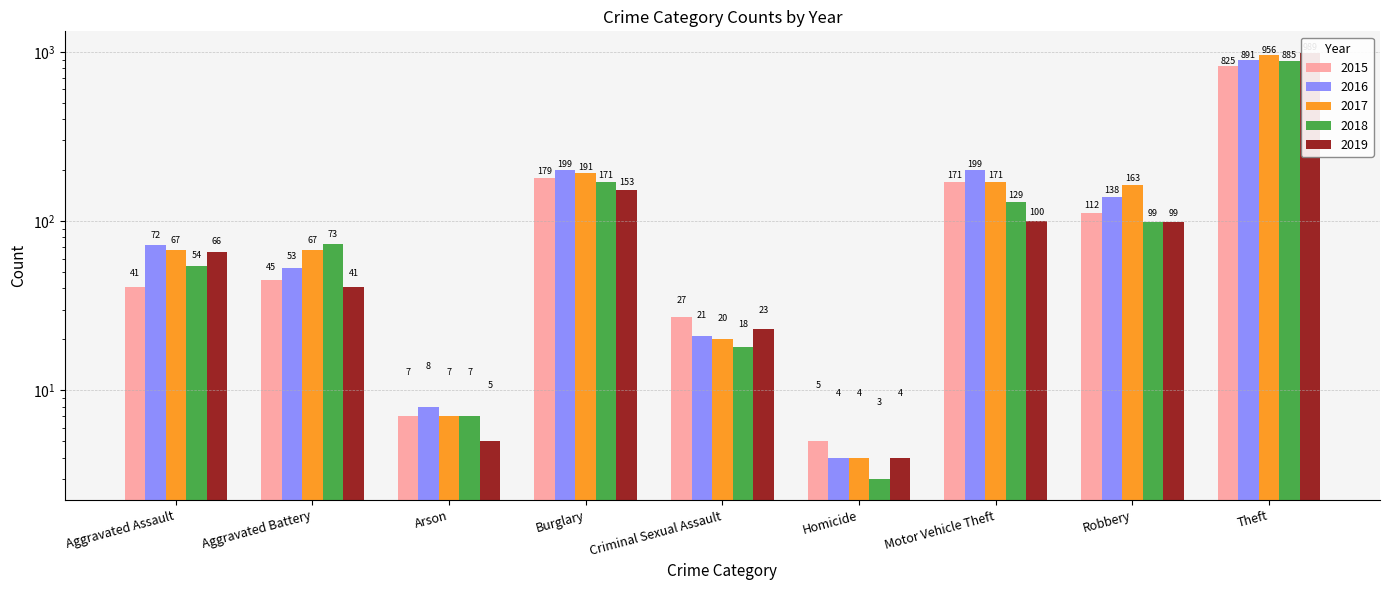

What are all the series names shown in the legend?

2015, 2016, 2017, 2018, 2019